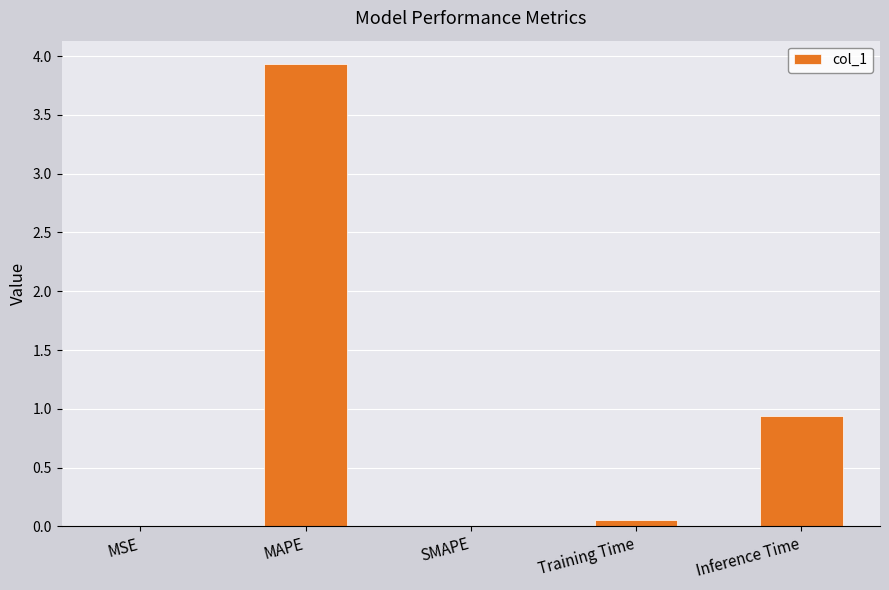

Which has a higher value, SMAPE or Inference Time?

Inference Time